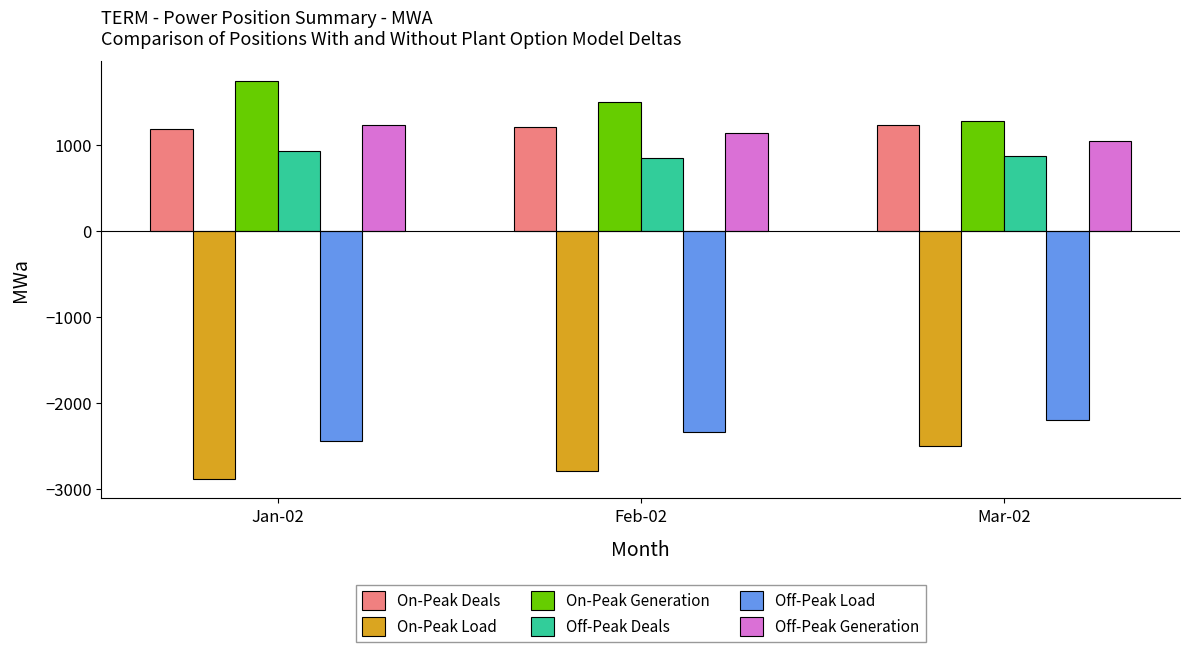

True or false: On-Peak Generation has a value of 1749.2 at Jan-02.

True